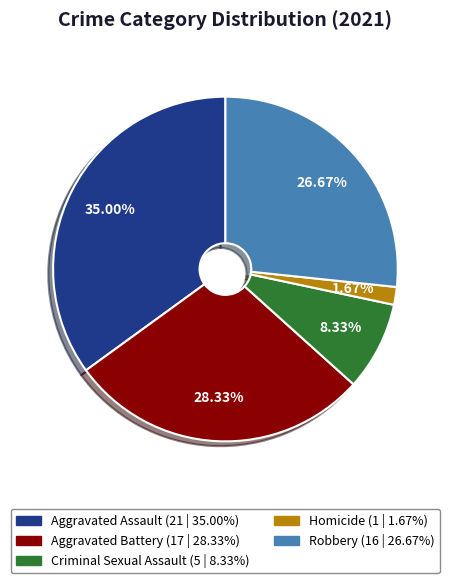

Is there a majority slice in this chart?

No